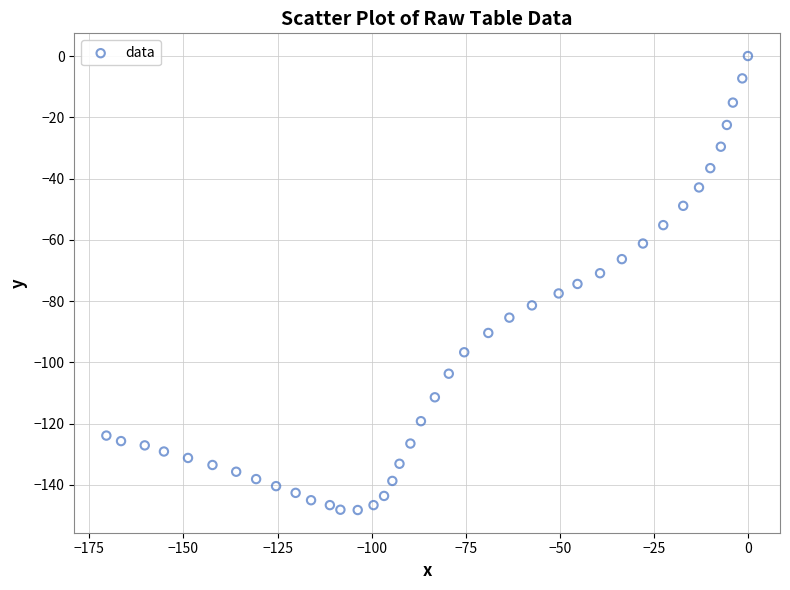

What is the range of Y values (max minus min)?

148.2